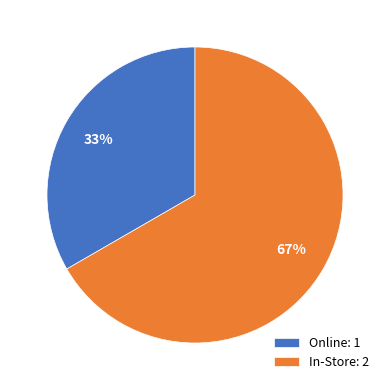

Does any single category account for the majority?

Yes